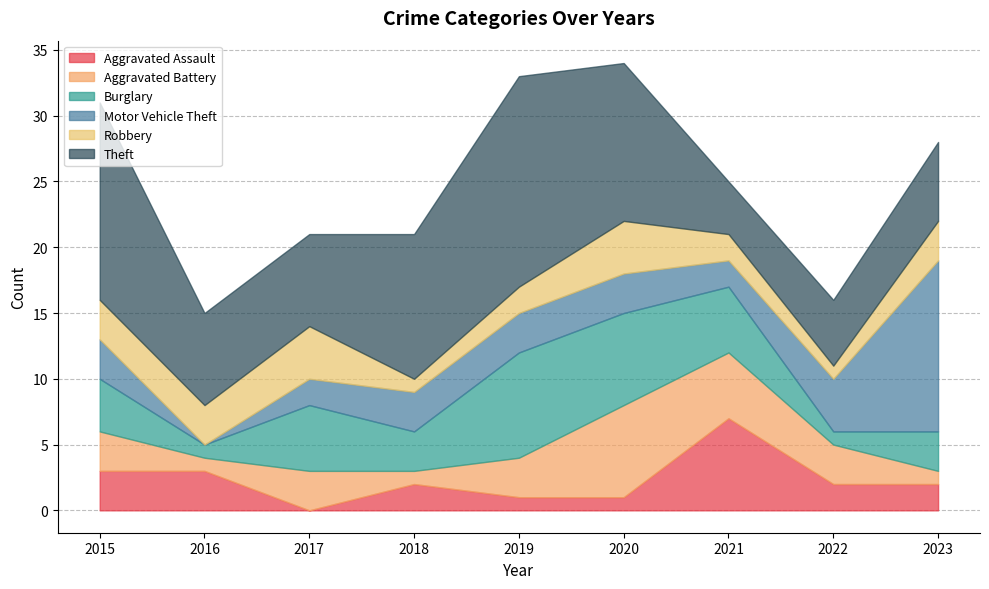

Reading left to right, list all the values displayed in this chart.

Aggravated Assault: 2015=3	2016=3	2017=0	2018=2	2019=1	2020=1	2021=7	2022=2	2023=2
Aggravated Battery: 2015=3	2016=1	2017=3	2018=1	2019=3	2020=7	2021=5	2022=3	2023=1
Burglary: 2015=4	2016=1	2017=5	2018=3	2019=8	2020=7	2021=5	2022=1	2023=3
Motor Vehicle Theft: 2015=3	2016=0	2017=2	2018=3	2019=3	2020=3	2021=2	2022=4	2023=13
Robbery: 2015=3	2016=3	2017=4	2018=1	2019=2	2020=4	2021=2	2022=1	2023=3
Theft: 2015=15	2016=7	2017=7	2018=11	2019=16	2020=12	2021=4	2022=5	2023=6